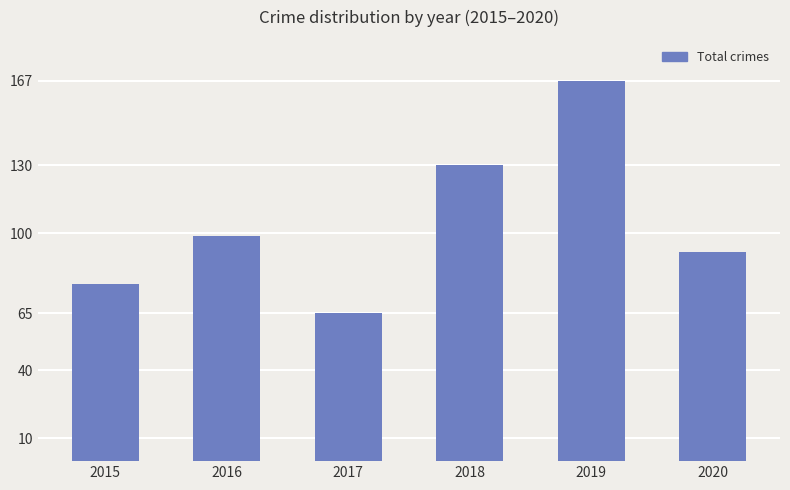

Rank the categories by value from lowest to highest.

2017, 2015, 2020, 2016, 2018, 2019